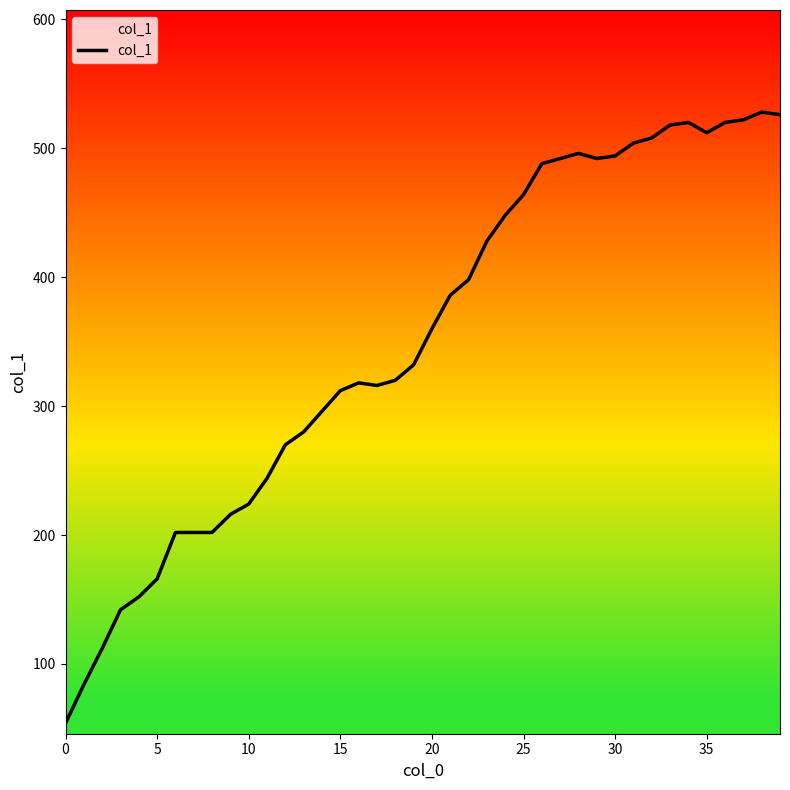

What is the difference between the maximum and minimum values?

474